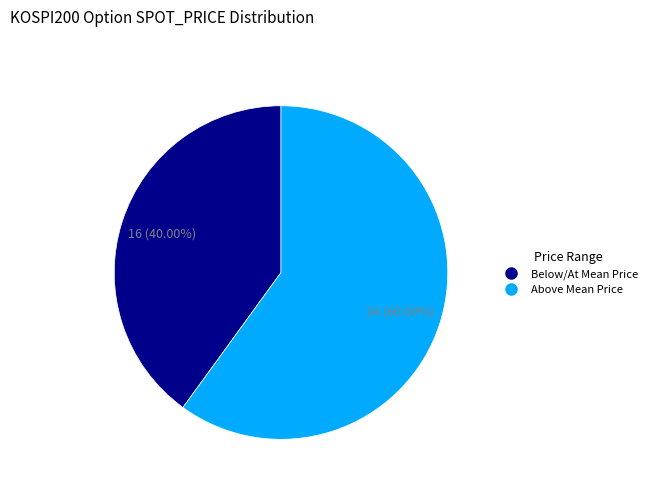

Is there any slice that represents more than half of the pie?

Yes